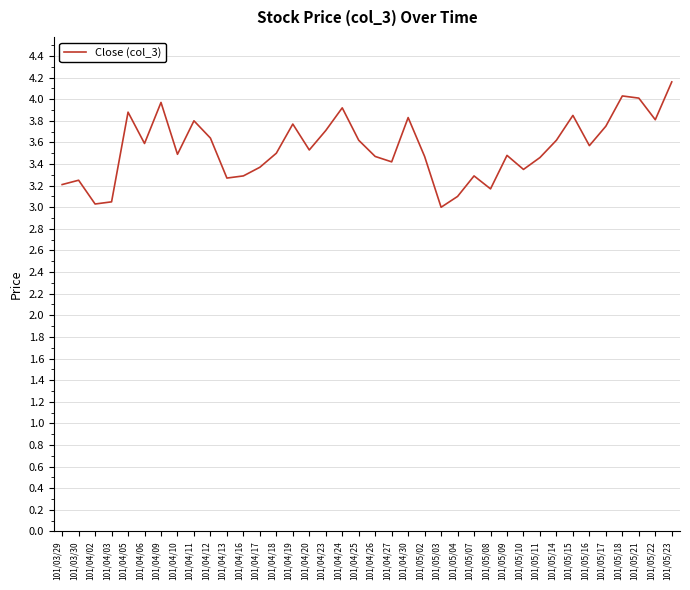

What position from the right is 101/05/18?

4